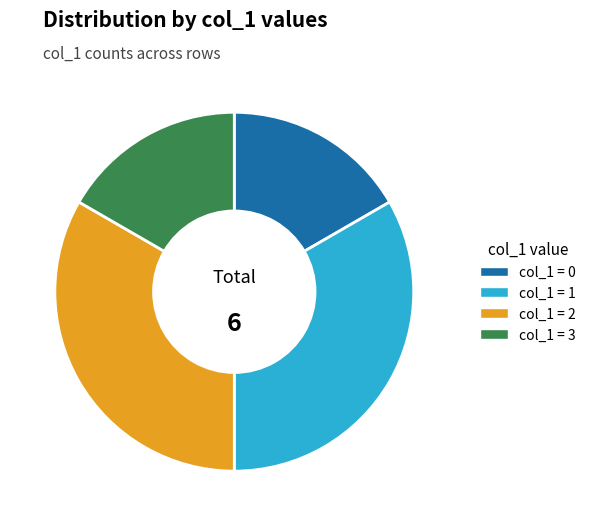

Does any single category account for the majority?

No